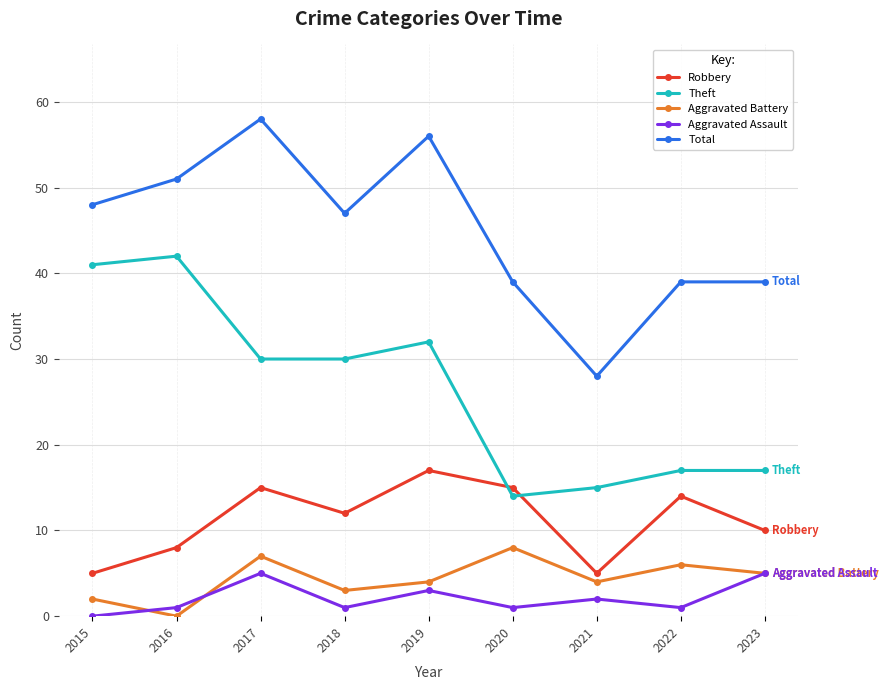

Reading left to right, what are all the values shown in this chart?

Robbery: 2015=5	2016=8	2017=15	2018=12	2019=17	2020=15	2021=5	2022=14	2023=10
Theft: 2015=41	2016=42	2017=30	2018=30	2019=32	2020=14	2021=15	2022=17	2023=17
Aggravated Battery: 2015=2	2016=0	2017=7	2018=3	2019=4	2020=8	2021=4	2022=6	2023=5
Aggravated Assault: 2015=0	2016=1	2017=5	2018=1	2019=3	2020=1	2021=2	2022=1	2023=5
Total: 2015=48	2016=51	2017=58	2018=47	2019=56	2020=39	2021=28	2022=39	2023=39